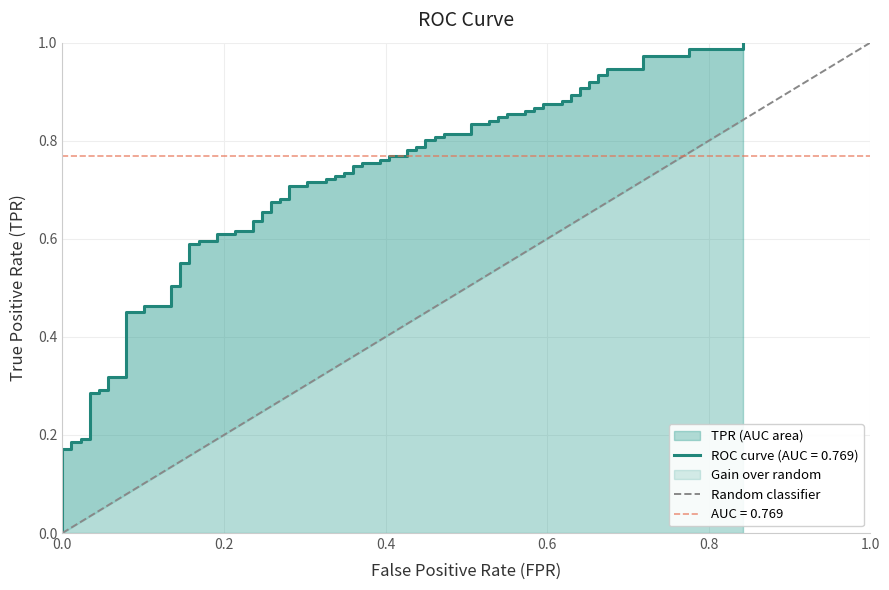

The chart shows a value of 0 at 0.0. True or false?

True